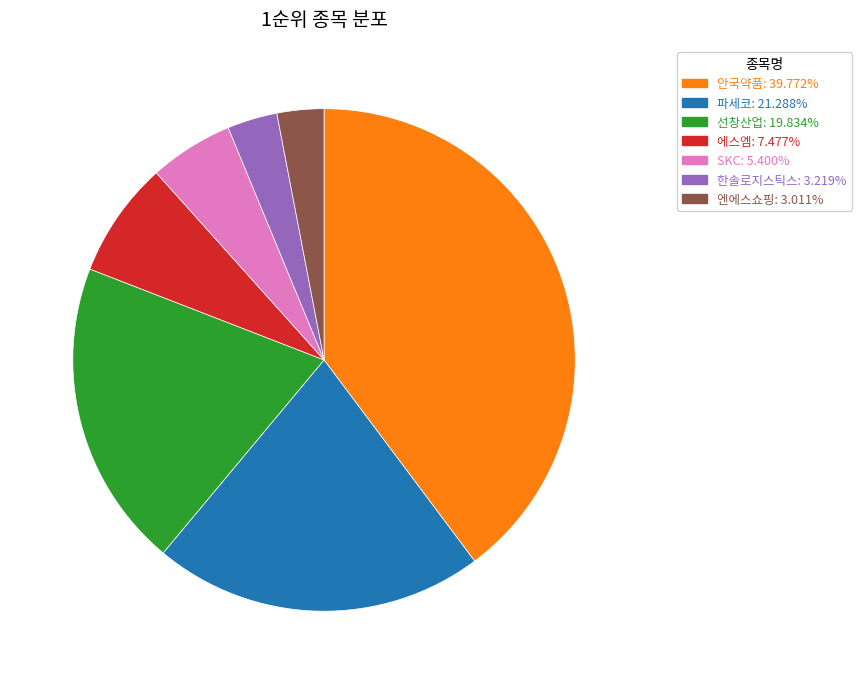

Combined, do 엔에스쇼핑 and 선창산업 account for over 50%?

No